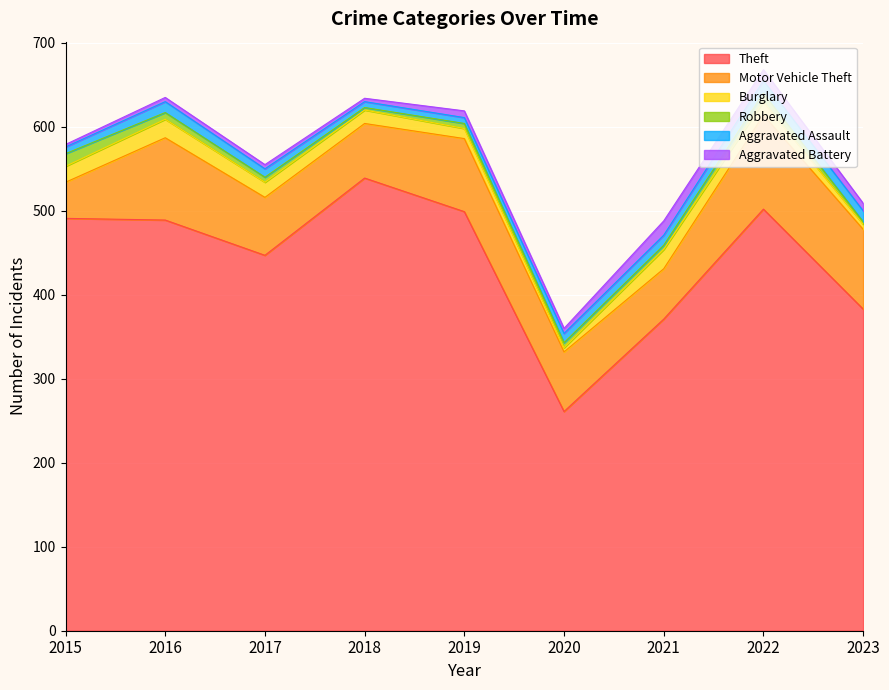

What is the minimum value shown in the chart?

3